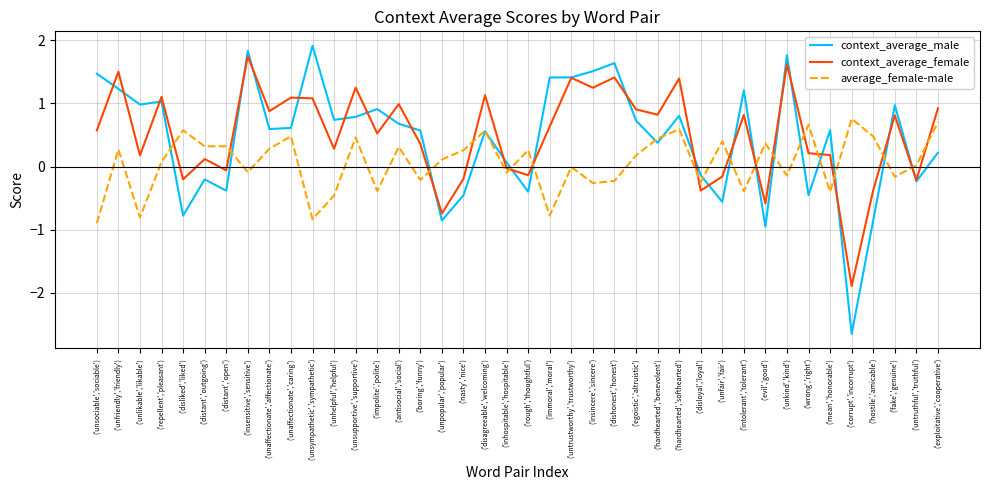

At ('wrong','right'), list the series in order from largest to smallest.

average_female-male, context_average_female, context_average_male